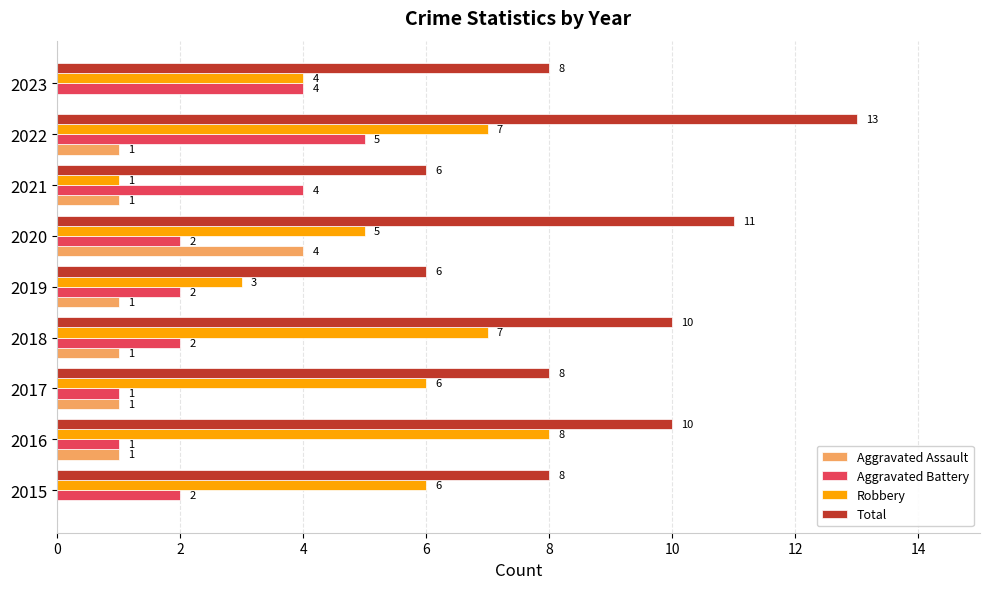

At which category is the sum across all series the highest?

2022